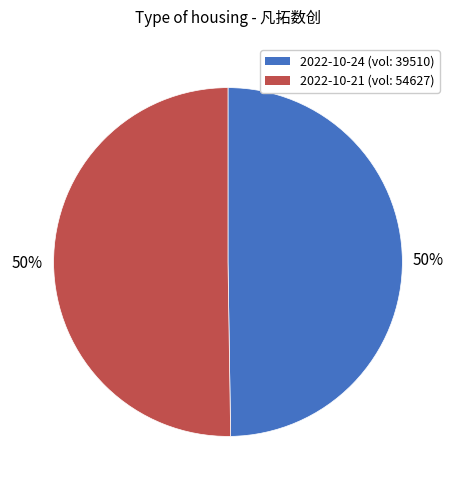

What is the ratio of the value at 2022-10-24 (vol: 39510) to the value at 2022-10-21 (vol: 54627)?

1.0